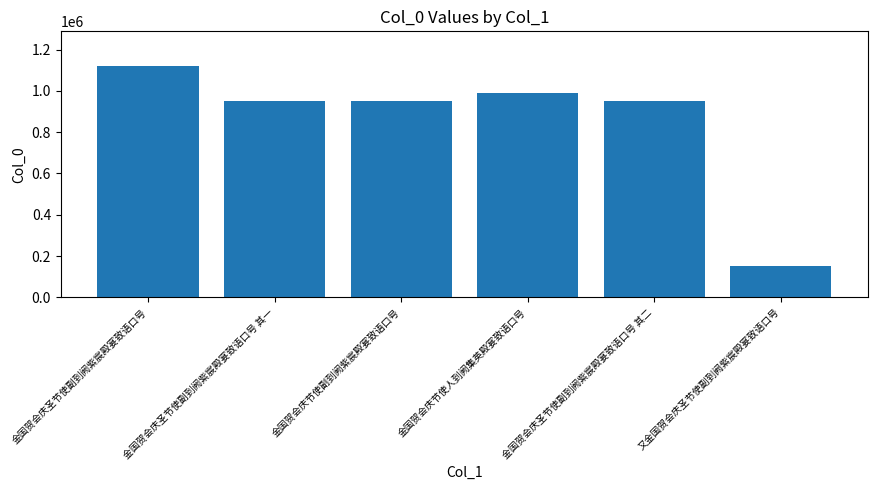

Read the value at 金国贺会庆节使副到阙紫宸殿宴致语口号, to the nearest 50.

948700